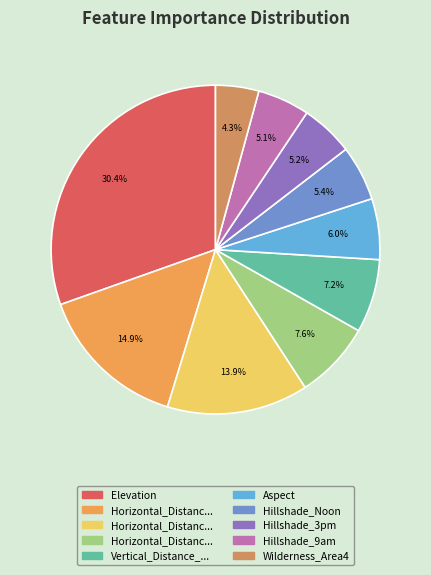

Which category has the biggest portion of the pie?

Elevation